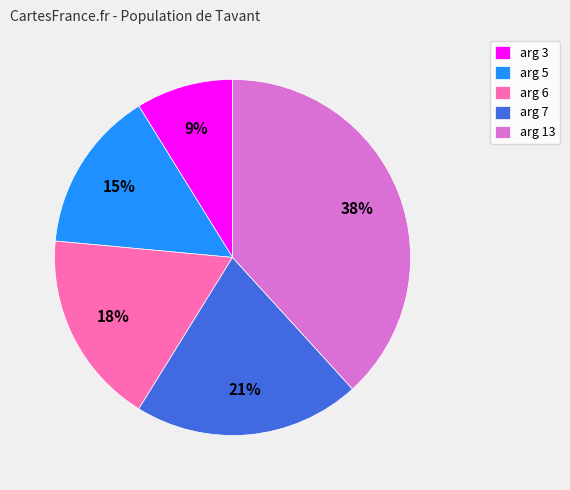

Rank the categories by value from lowest to highest.

arg 3, arg 5, arg 6, arg 7, arg 13